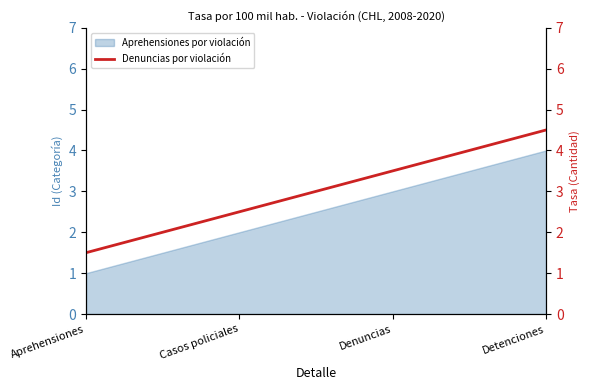

At which category does the chart reach its peak across all series?

Detenciones